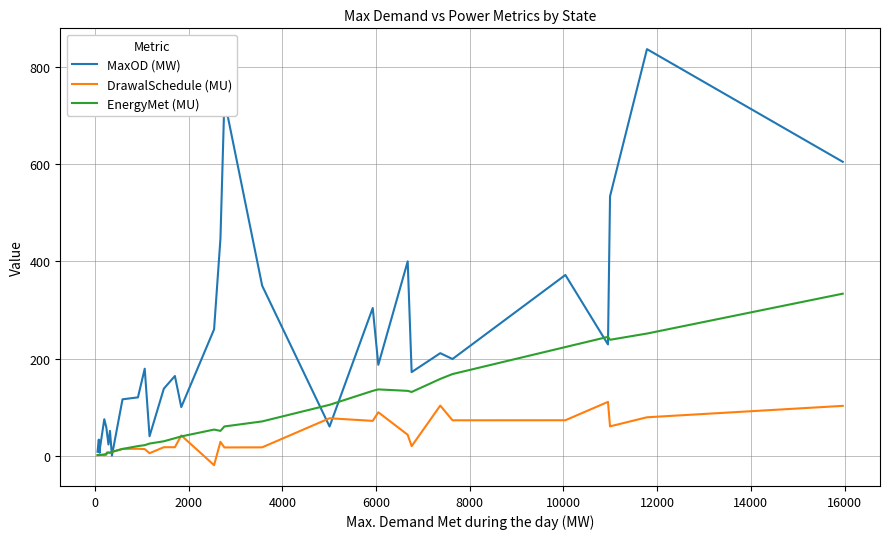

Rank the series by their average value, from lowest to highest.

DrawalSchedule (MU), EnergyMet (MU), MaxOD (MW)